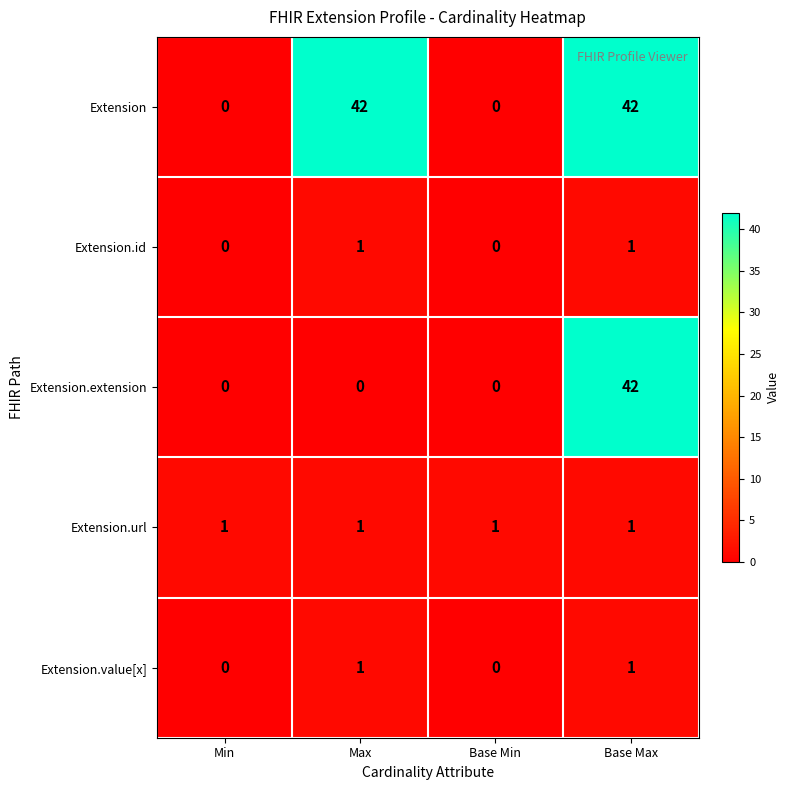

The Extension.url series shows 1 at Base Min. True or false?

True